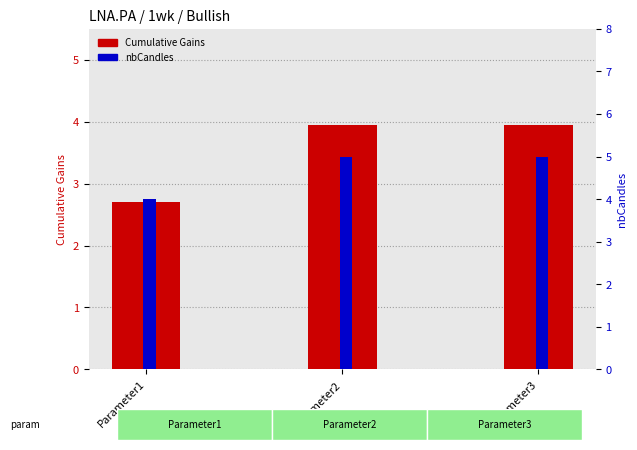

Reading left to right, list all the values displayed in this chart.

Cumulative Gains: 2.7	4.0	4.0
nbCandles: 4.0	5.0	5.0